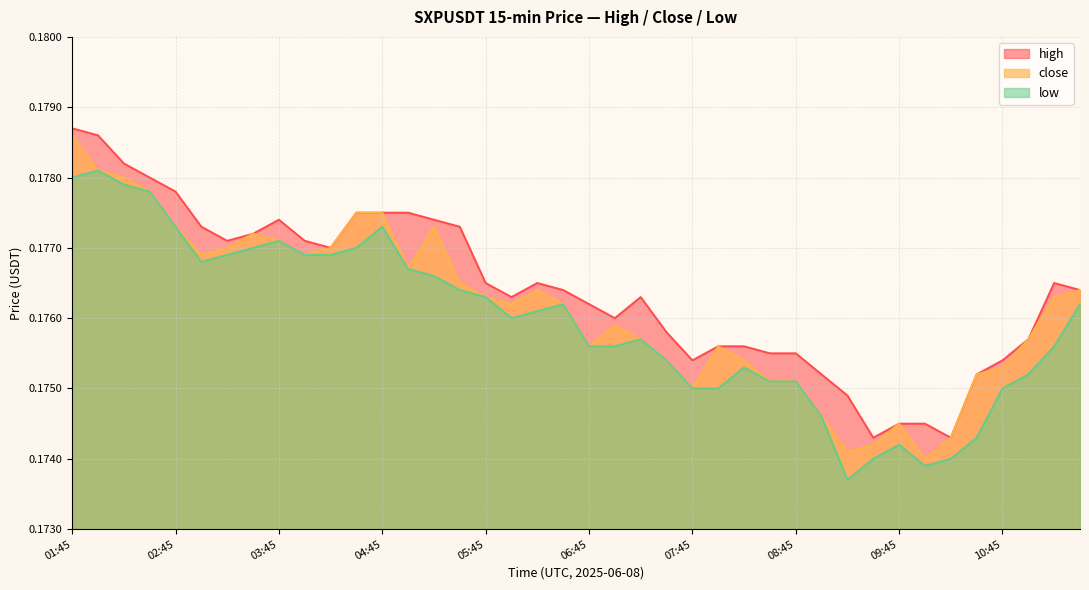

Which series has the largest total across all categories?

high